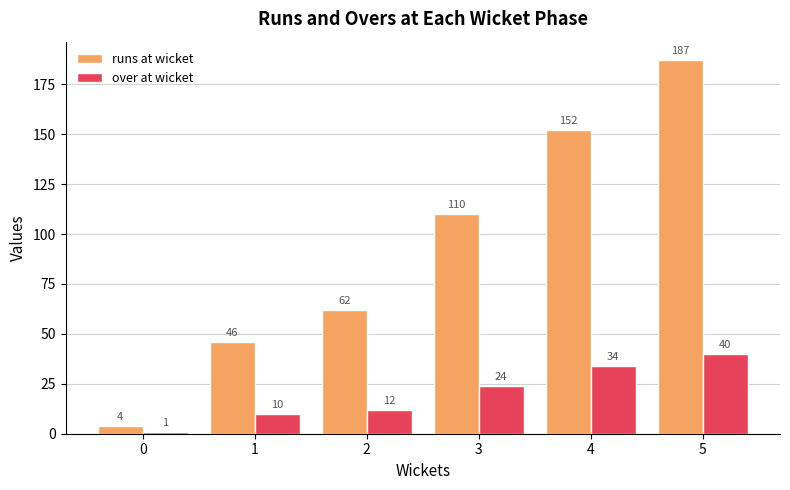

Reading left to right, what are all the values shown in this chart?

runs at wicket: 0=4	1=46	2=62	3=110	4=152	5=187
over at wicket: 0=1	1=10	2=12	3=24	4=34	5=40